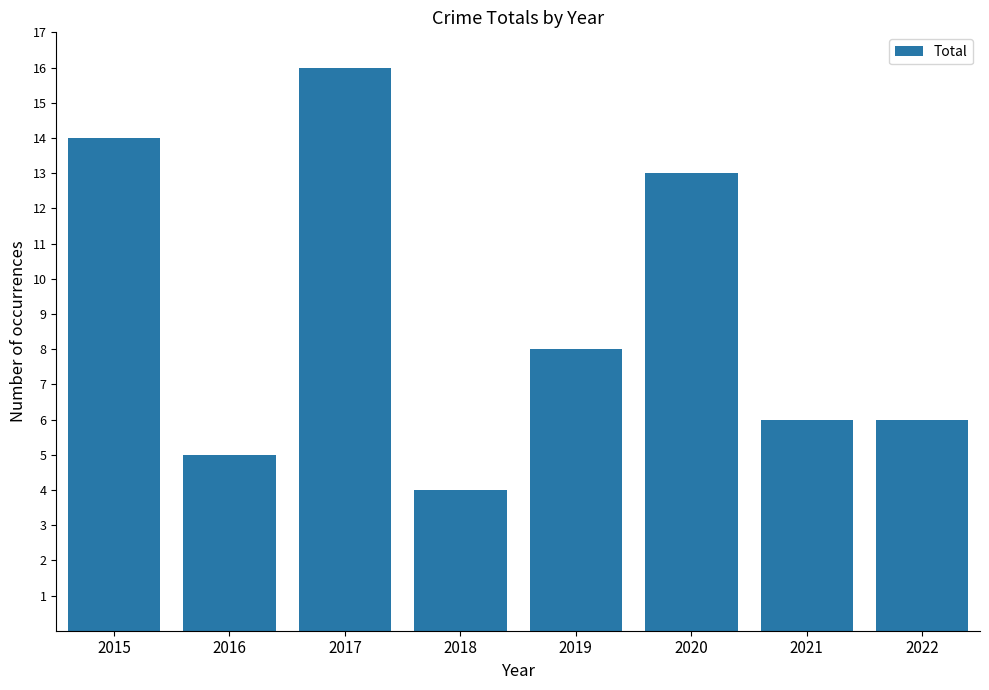

What is the sum of the values at 2017 and 2016?

21